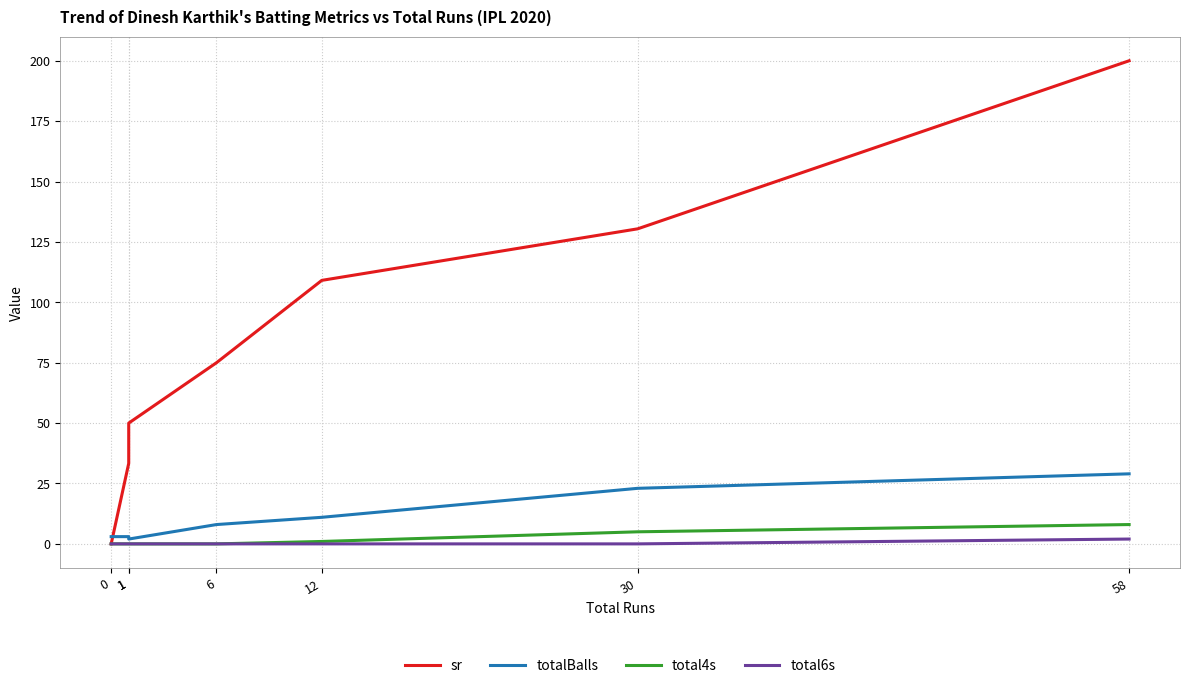

True or false: total4s has more than 2 interior local peaks.

False